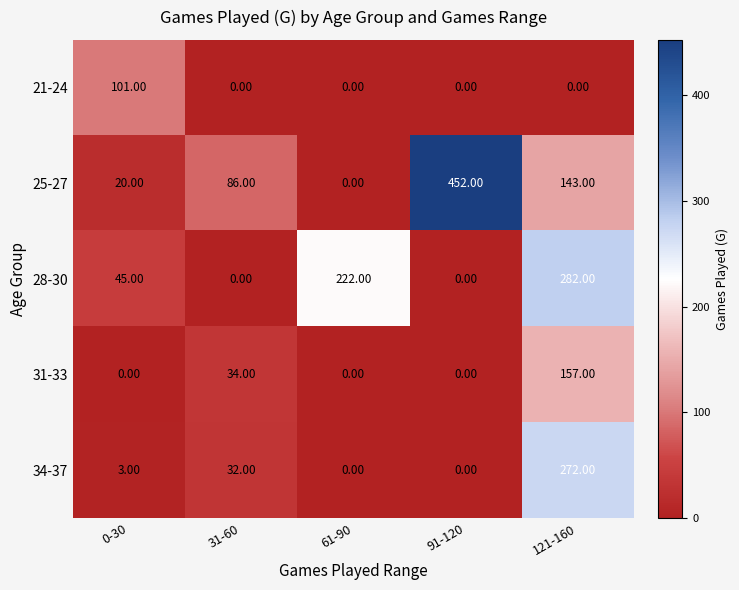

What is the sum of all 21-24 values?

101